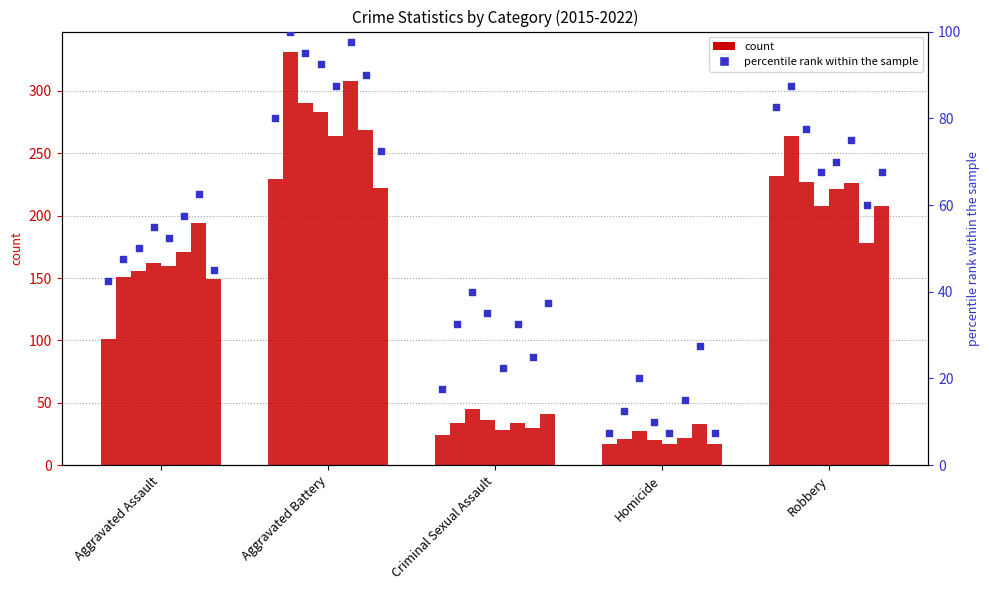

What is the ratio of the value at Aggravated Assault to the value at Criminal Sexual Assault?

2.4